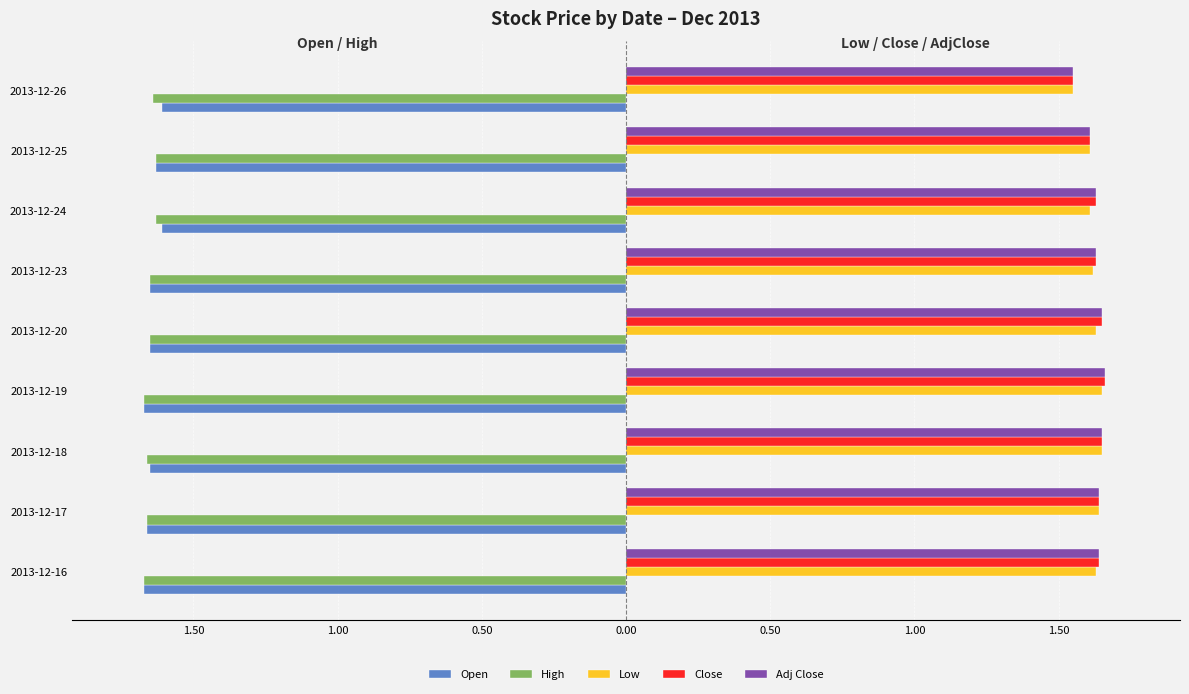

What are all the series names shown in the legend?

Open, High, Low, Close, Adj Close